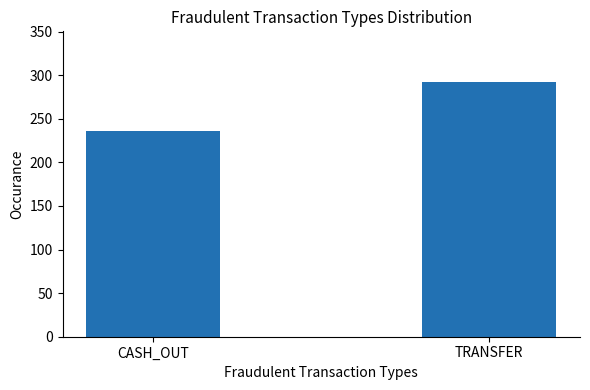

Rank the categories by value from lowest to highest.

CASH_OUT, TRANSFER